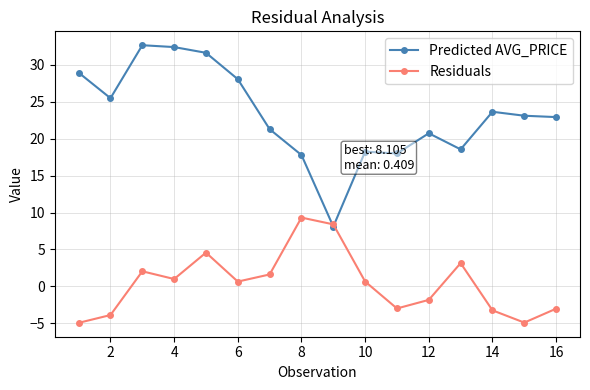

Which series has the largest total across all categories?

Predicted AVG_PRICE